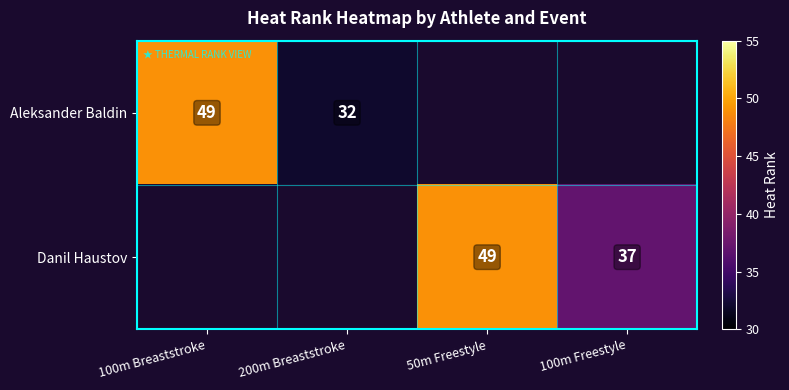

The value of Aleksander Baldin at 200m Breaststroke is 12. True or false?

False